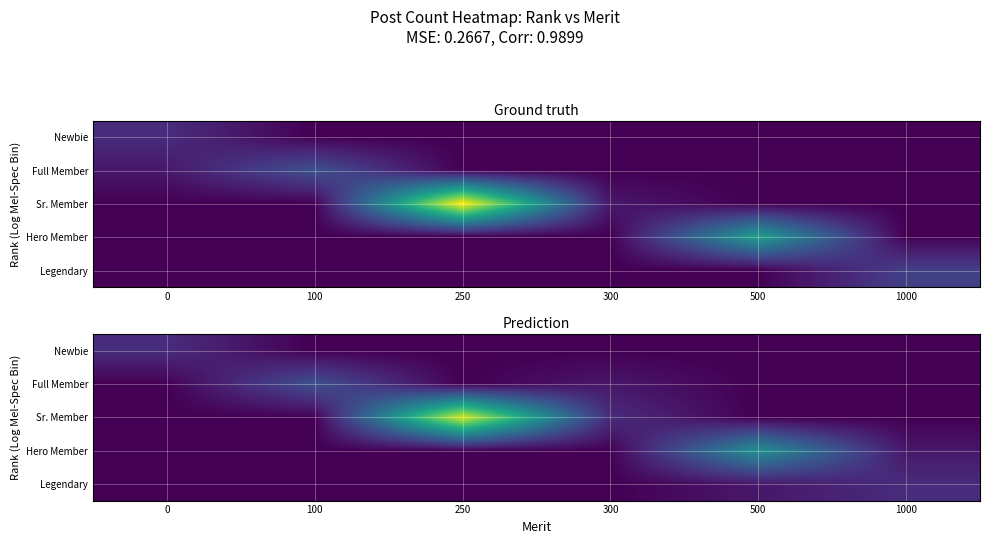

The value of Legendary at 250 is 0. True or false?

True